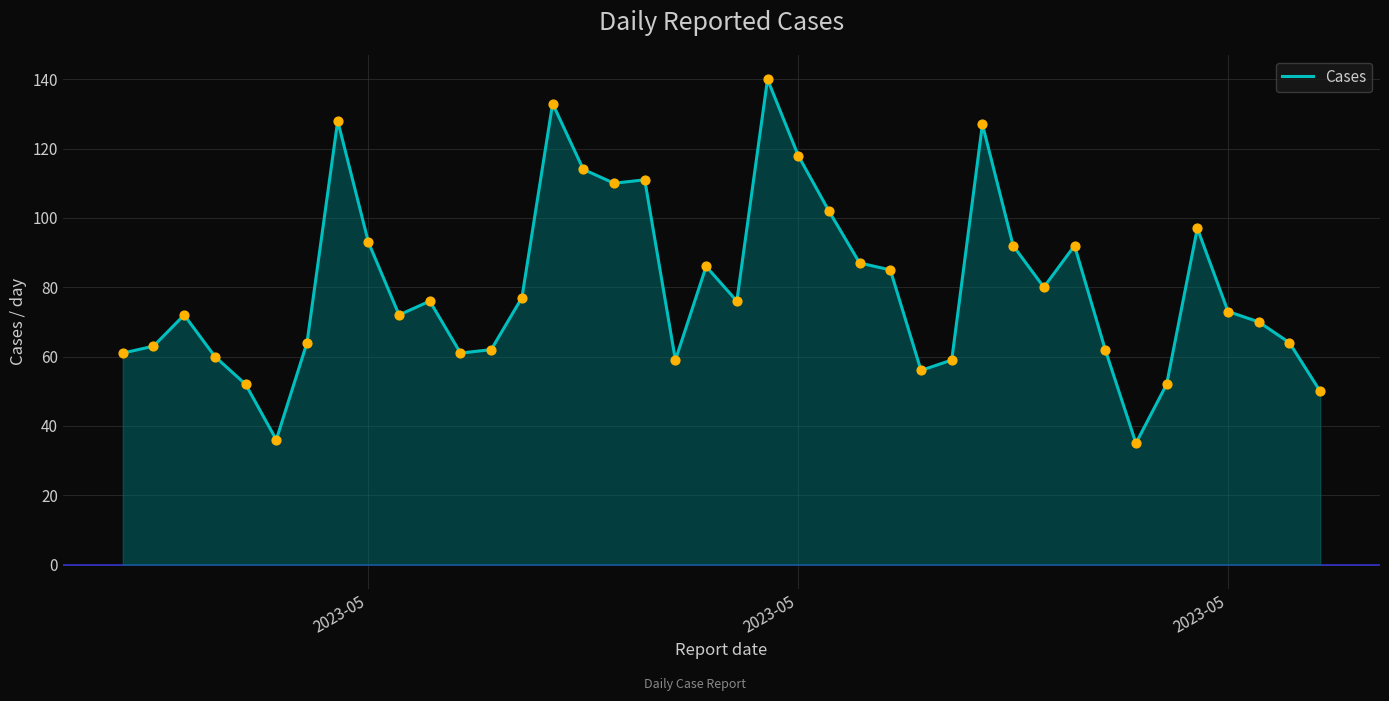

What is the minimum value shown in the chart?

35